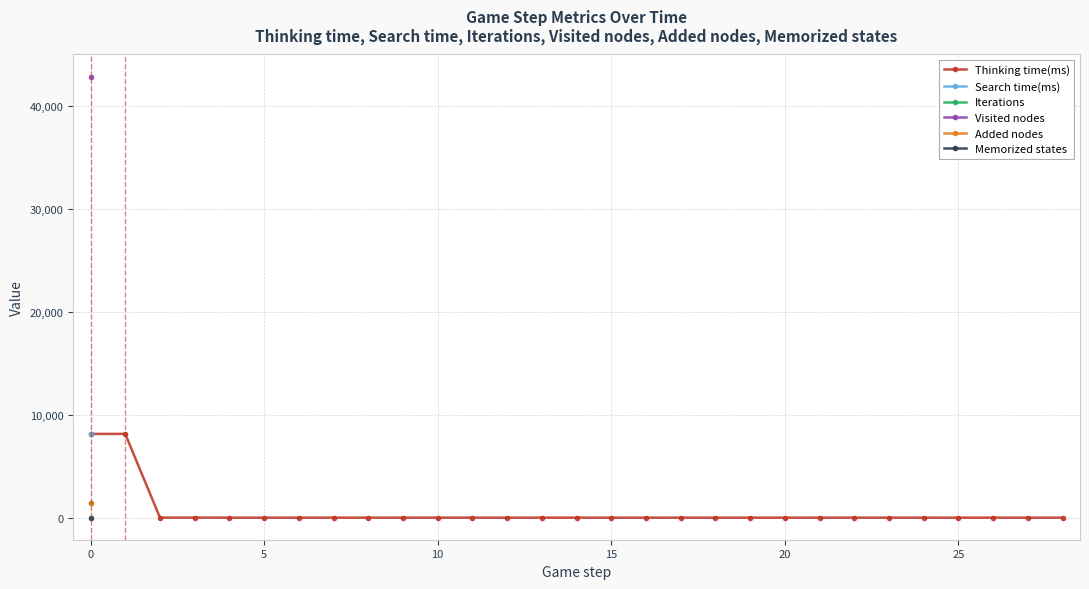

The value of Memorized states at 13 is nan. True or false?

False